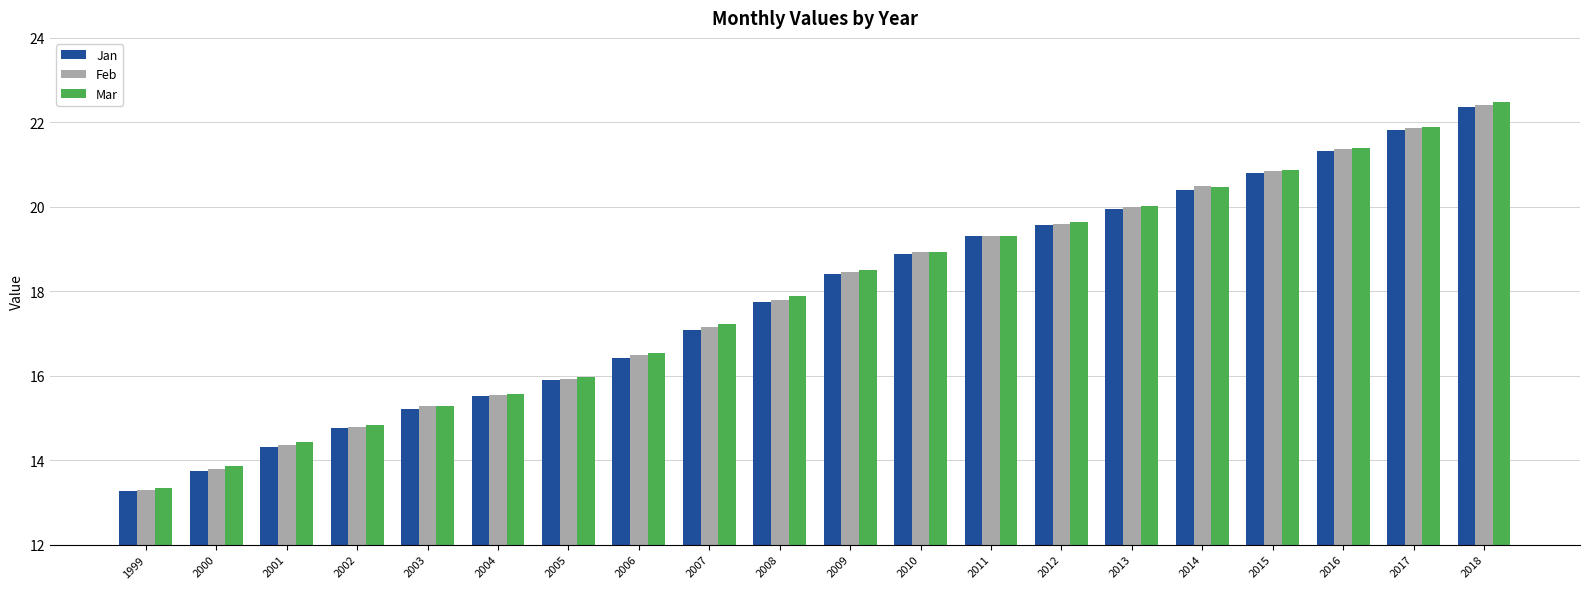

Which series changed the most between 2000 and 2005?

Jan